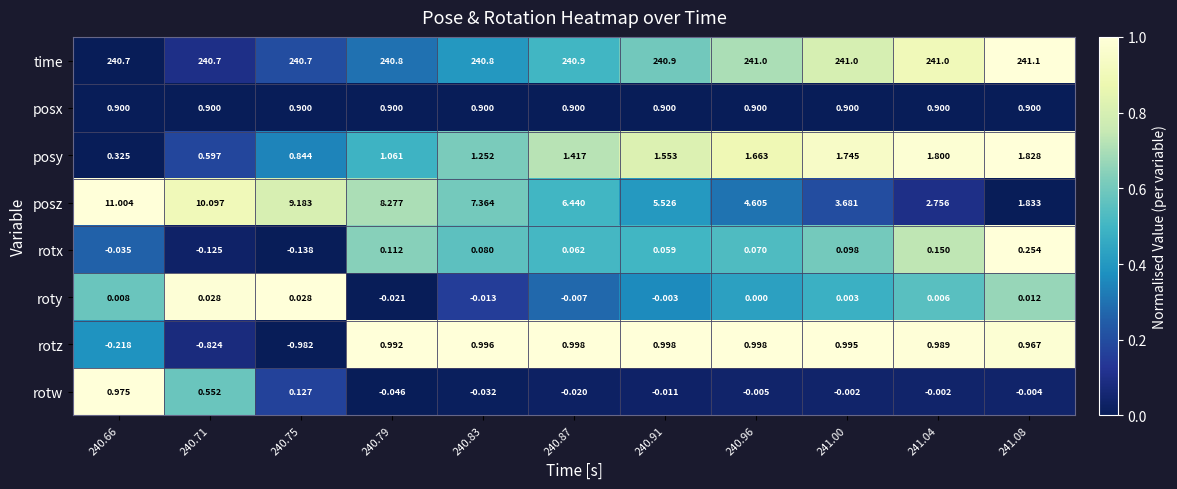

Which series changed the most between 240.71 and 240.75?

posz